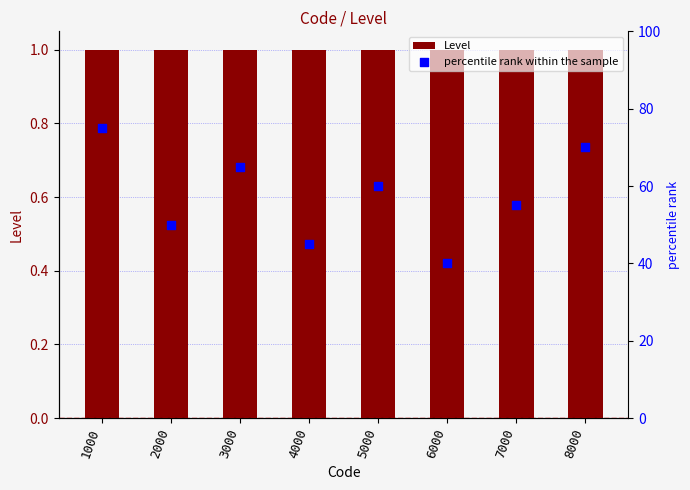

What are all the series names shown in the legend?

Level, percentile rank within the sample